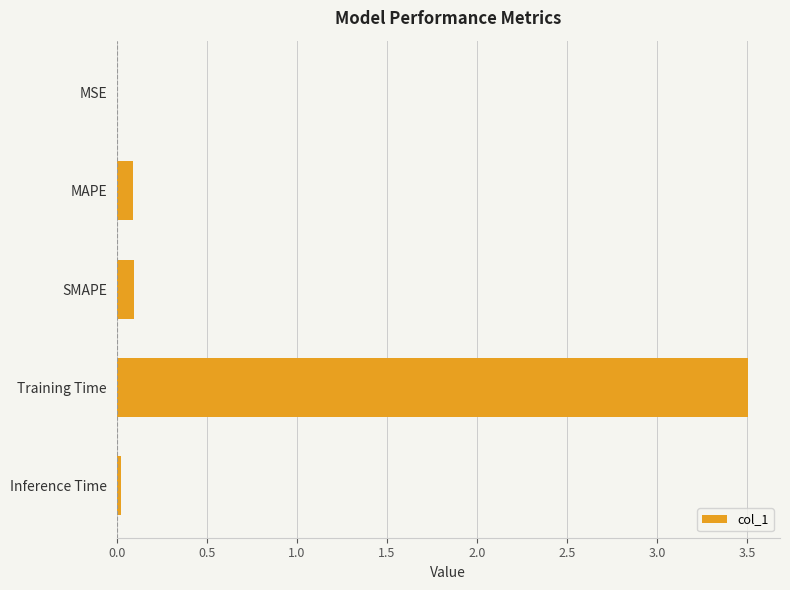

What is the sum of all values?

3.7